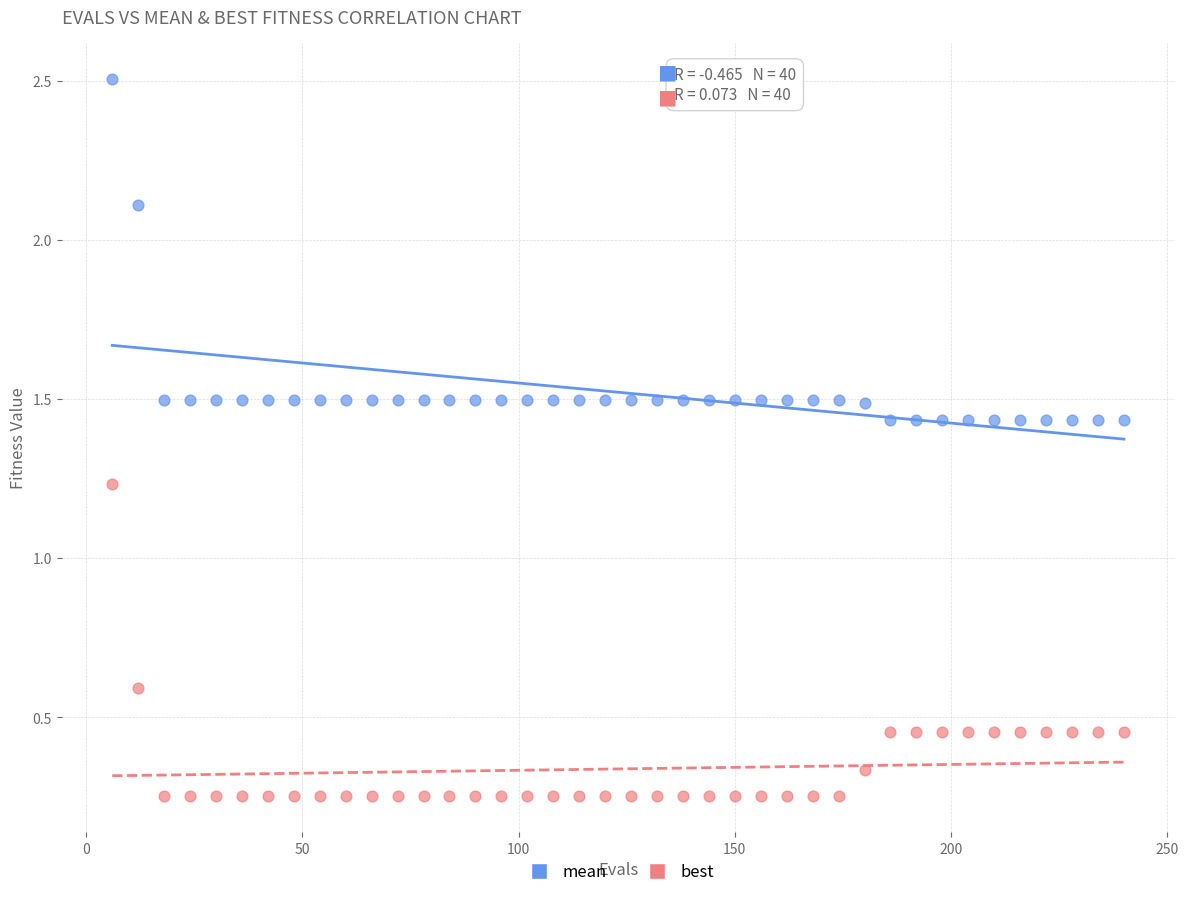

Which series has the widest spread of Y values?

mean